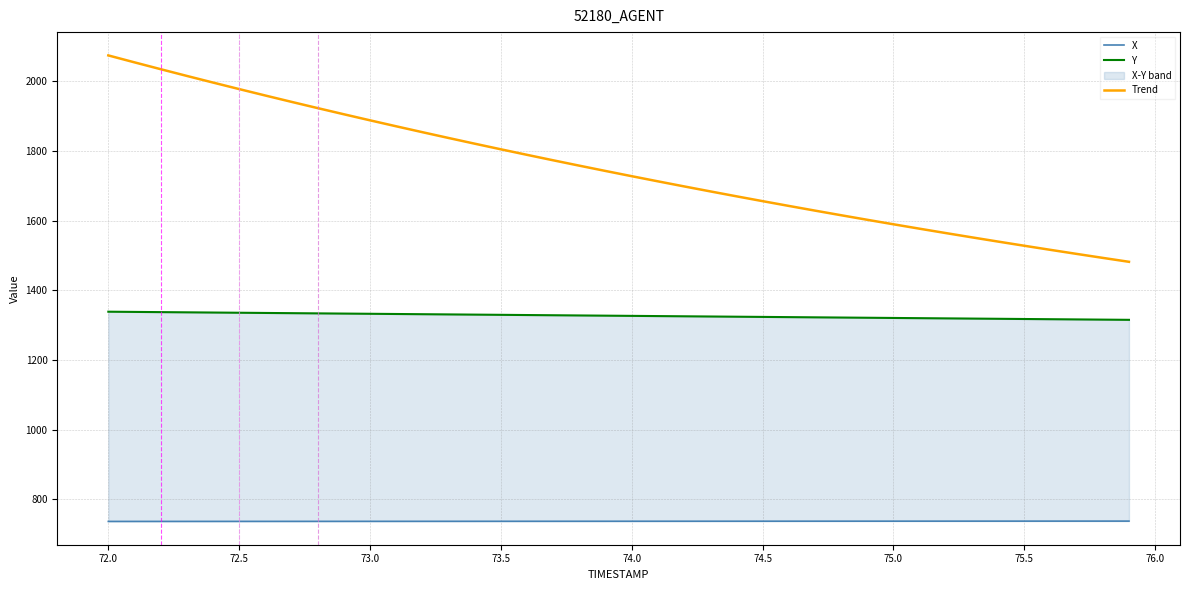

The Trend series shows 1977.6 at 72.5. True or false?

True